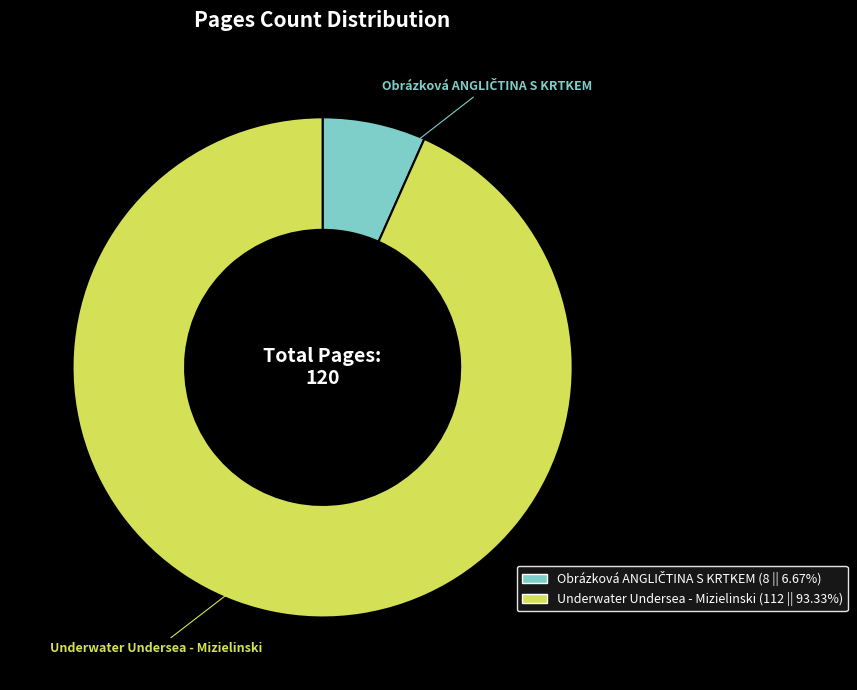

Which category has the biggest portion of the pie?

Underwater Undersea - Mizielinski